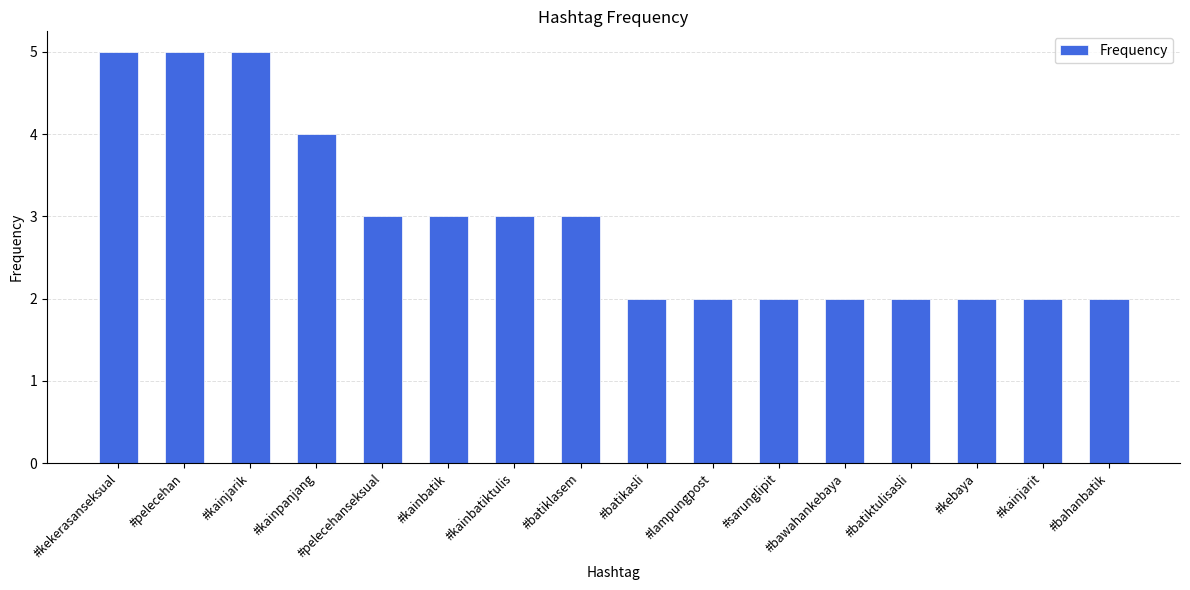

What is the sum of the values at #kainpanjang and #sarunglipit?

6